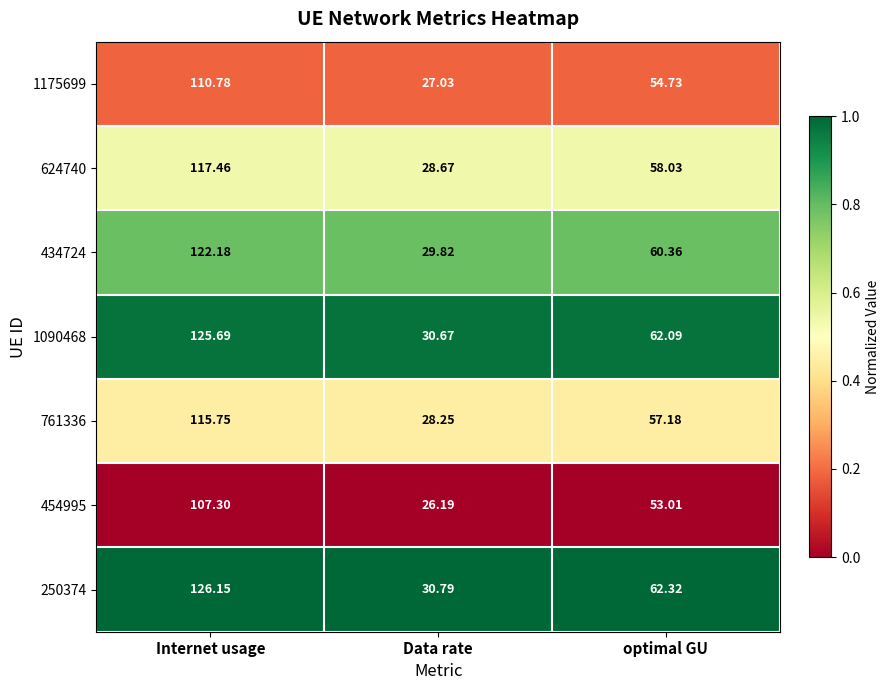

Rank the series at optimal GU from lowest to highest value.

454995, 1175699, 761336, 624740, 434724, 1090468, 250374